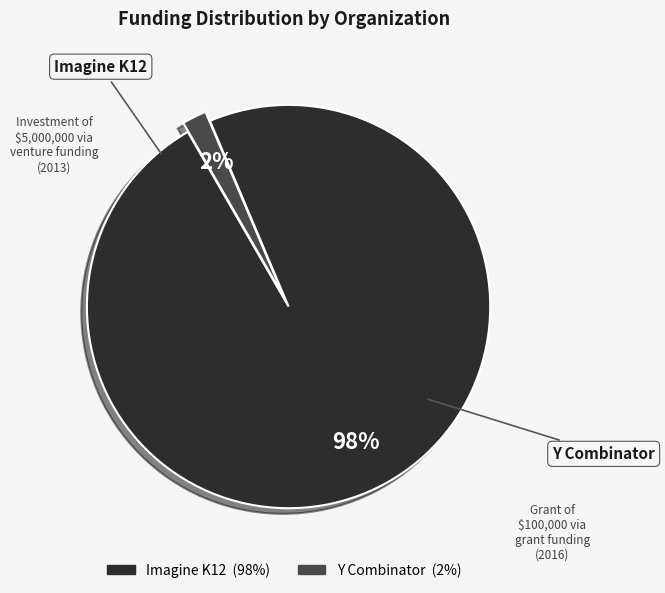

Is there a majority slice in this chart?

Yes